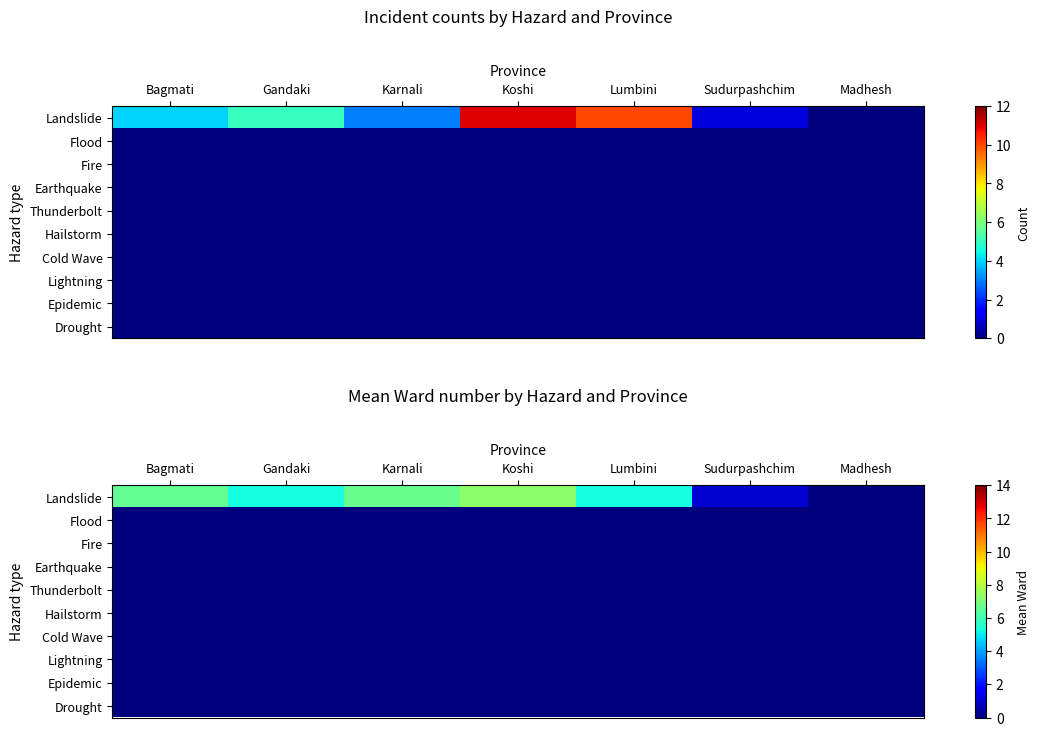

Is the value of Drought at Bagmati greater than the value of Earthquake at Lumbini?

No